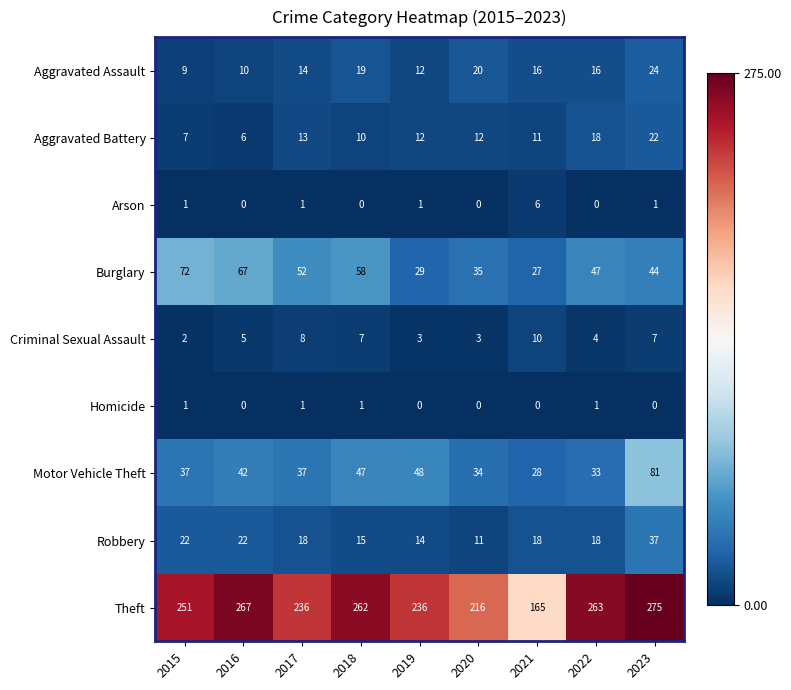

At how many categories does at least one series exceed 37?

9